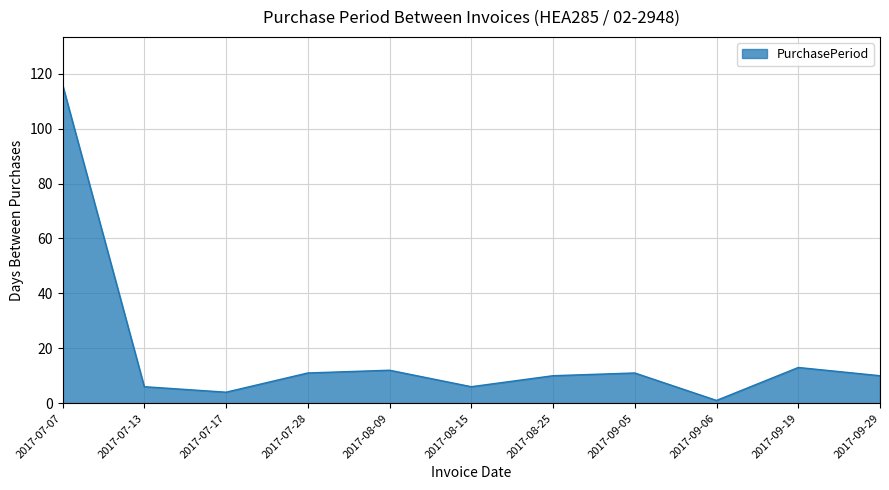

At which label does the data first exceed 10?

2017-07-07